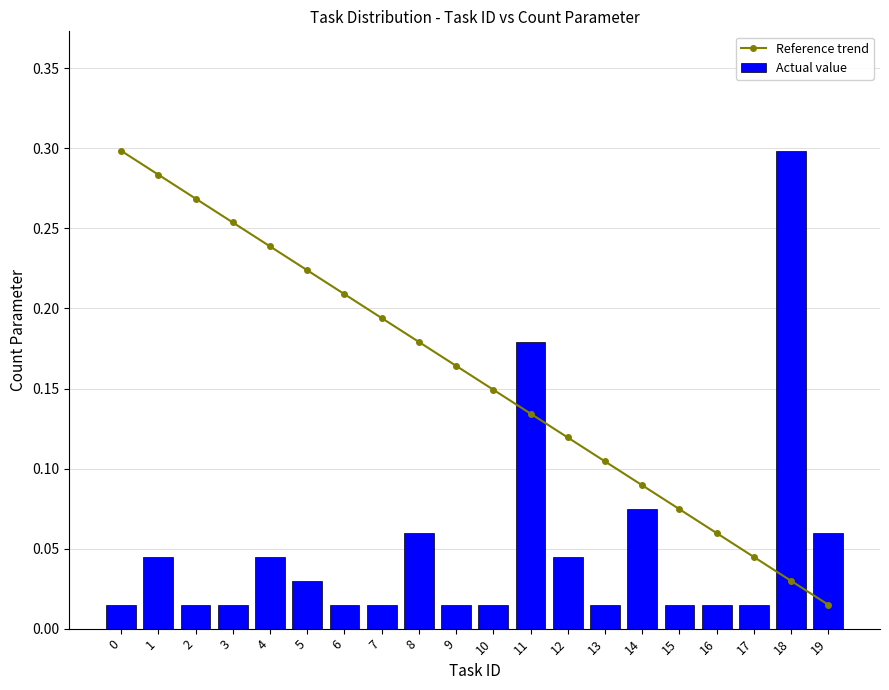

At which label does Actual value reach its peak?

18